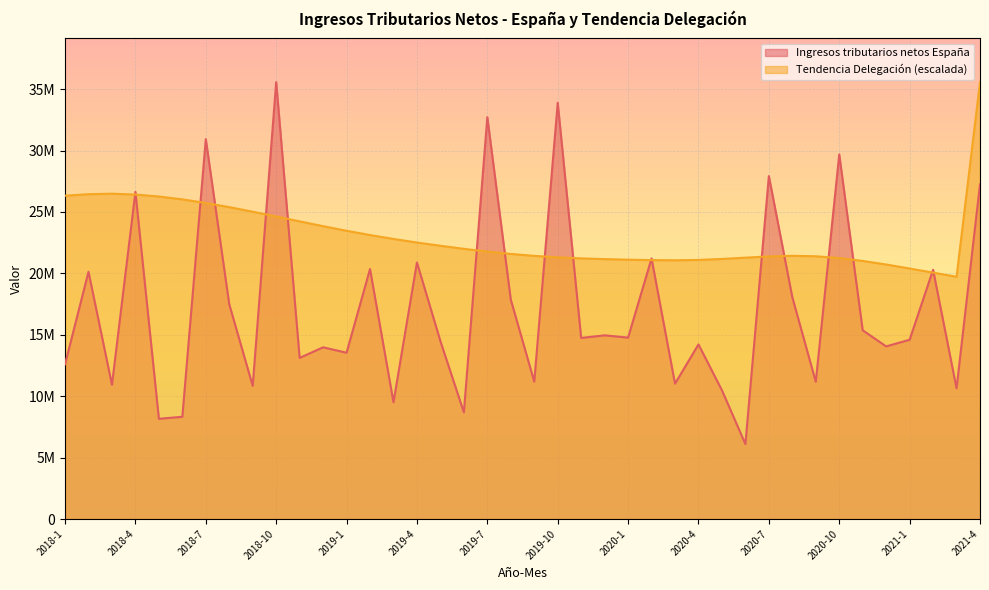

The value of Tendencia Delegación at 2018-3 is 7422704.6. True or false?

False